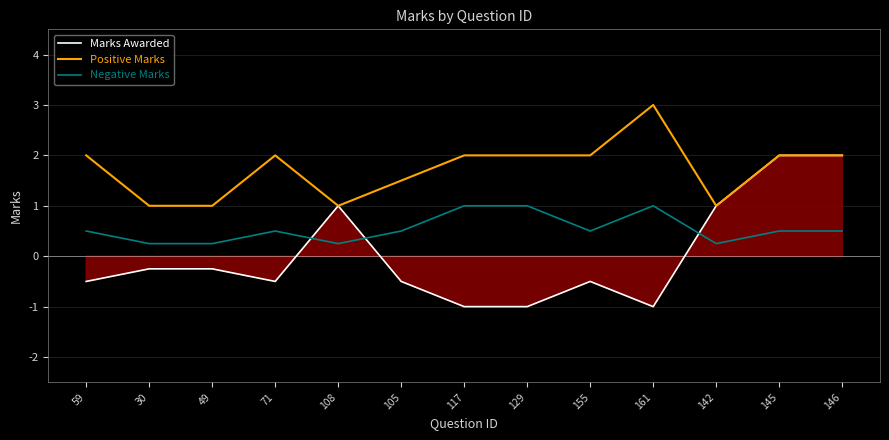

Which label corresponds to the smallest value in the chart?

117